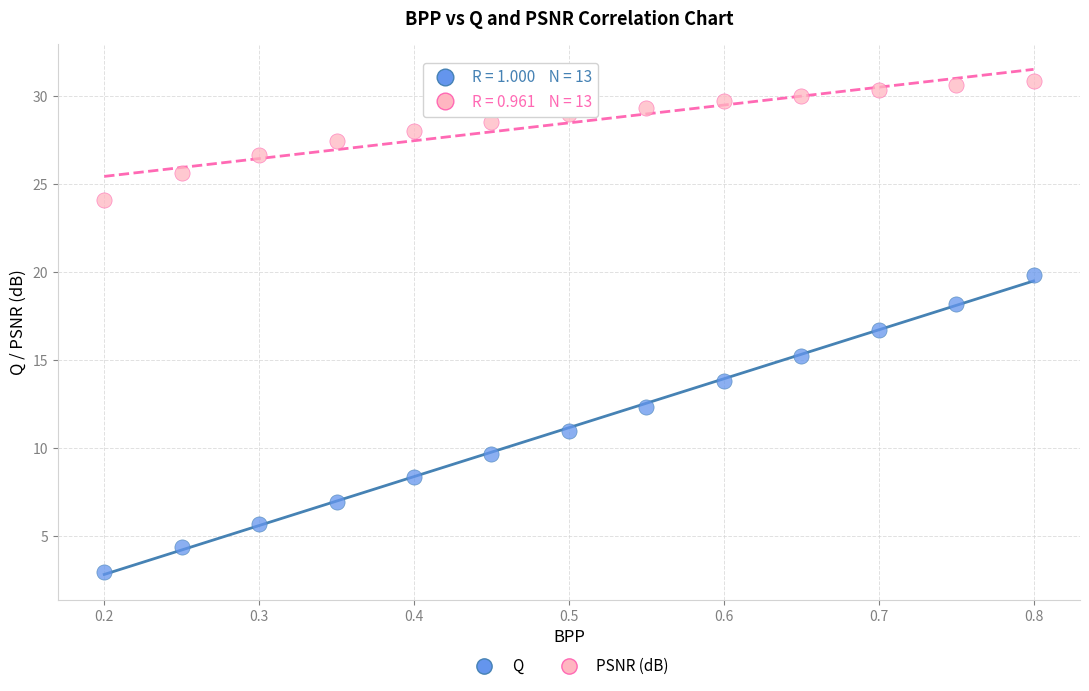

What is the X range (max minus min) for the scatter plot?

0.6